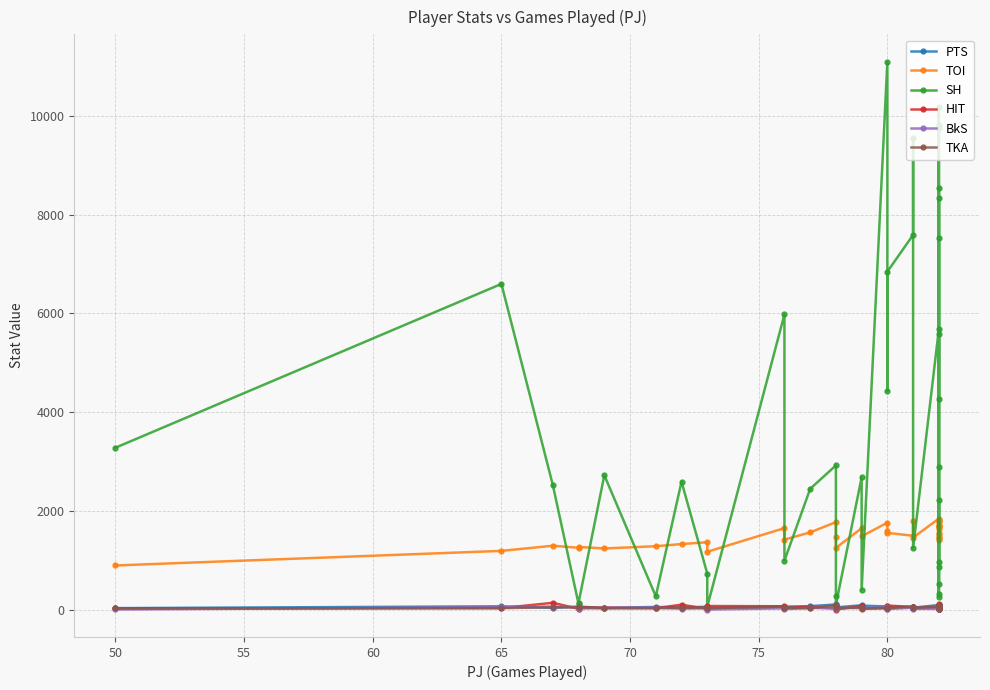

Reading left to right, transcribe all the data shown in this chart.

PTS: 42	79	48	73	72	47	66	54	70	44	73	72	82	116	82	57	100	92	76	74	64	70	60	52	105	99	98	96	88	84	81	80	77	74	72	69	62	61	61	56
TOI: 905	1200	1304	1262	1279	1249	1294	1338	1375	1182	1660	1428	1574	1781	1486	1260	1658	1495	1770	1596	1564	1506	1807	1468	1852	1812	1501	1833	1565	1793	1723	1701	1702	1686	1425	1648	1470	1709	1453	1545
SH: 3286	6598	2528	124	155	2729	281	2599	742	71	5982	1002	2455	2928	285	110	2687	408	11091	4434	6846	7589	9554	1253	5680	524	2899	10176	973	5583	8538	4271	9817	9760	272	8343	330	2224	879	7528
HIT: 35	43	150	28	54	53	42	111	28	85	80	46	70	39	36	13	85	31	40	54	95	65	59	41	57	54	72	28	59	54	42	74	31	134	53	69	25	62	115	51
BkS: 15	60	74	60	33	44	51	31	40	13	38	20	51	30	24	46	43	43	60	30	23	52	66	28	26	31	40	61	53	54	44	47	36	66	39	40	56	63	52	55
TKA: 36	42	60	57	64	38	41	51	50	42	69	46	38	99	78	47	54	35	47	53	43	71	57	49	71	48	28	100	53	74	72	47	94	69	47	59	66	28	45	73